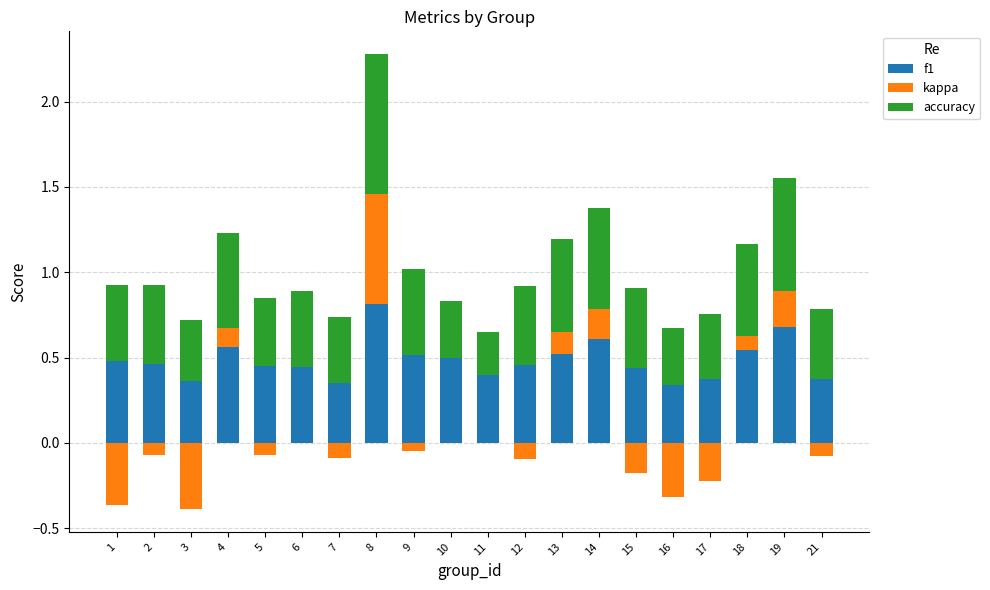

How many f1 values are between 0 and 1?

20